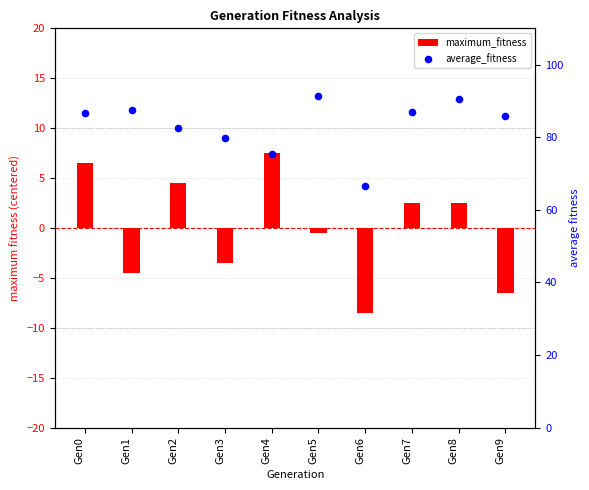

Which series reaches the minimum Y coordinate?

maximum_fitness